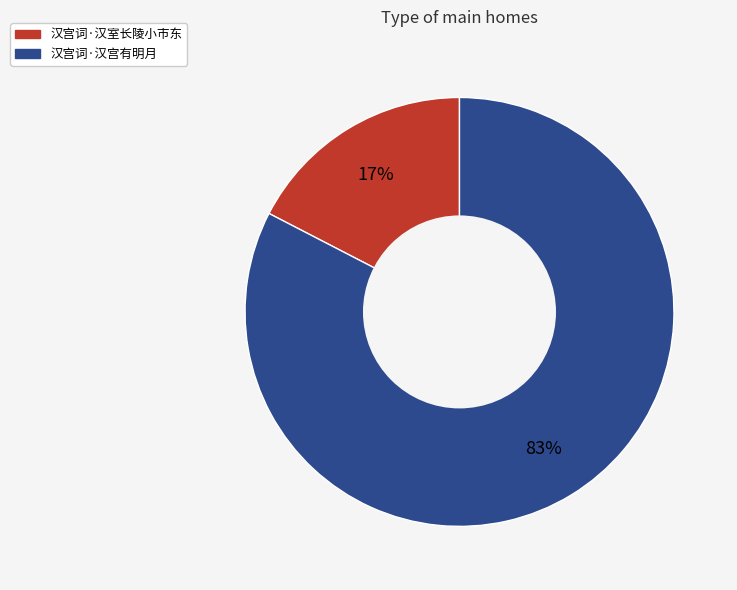

To the nearest percent, what is the average slice percentage?

50%